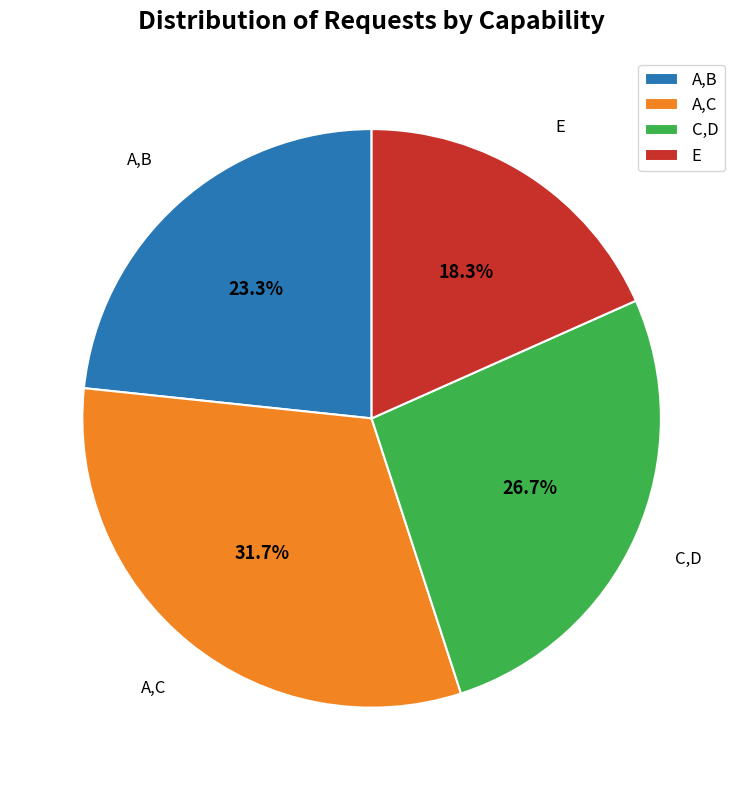

Which category has the biggest portion of the pie?

A,C